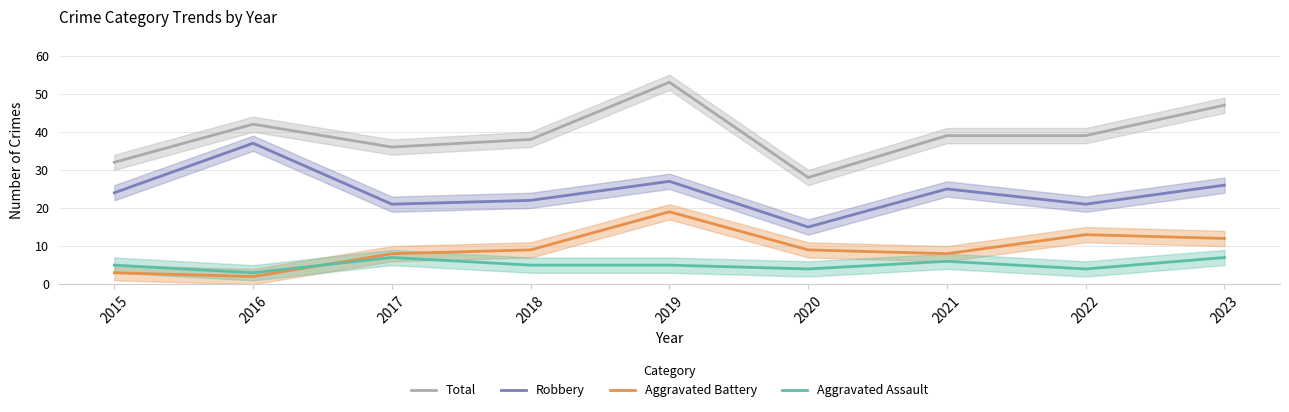

At which category does the chart reach its peak across all series?

2019